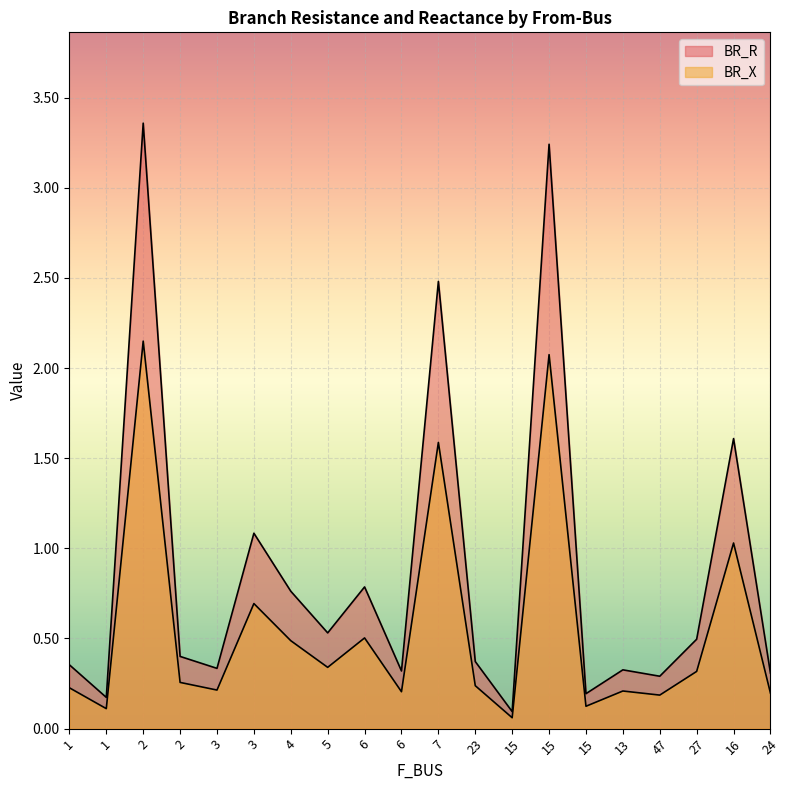

What is the difference between the second highest and minimum values in the BR_R series?

3.1